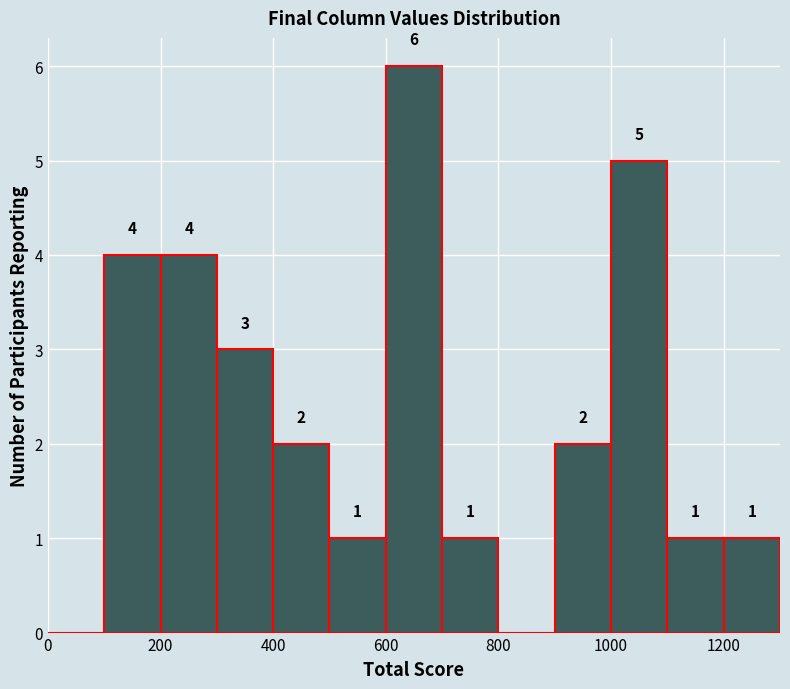

Over which range of the x-axis is the bar tallest?

600 to 700